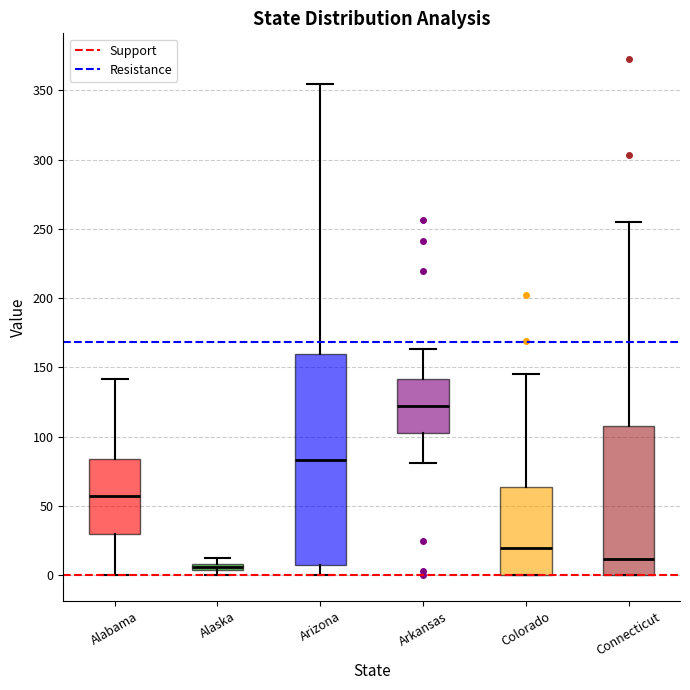

Which box is the tallest, from its lower edge to its upper edge?

Arizona